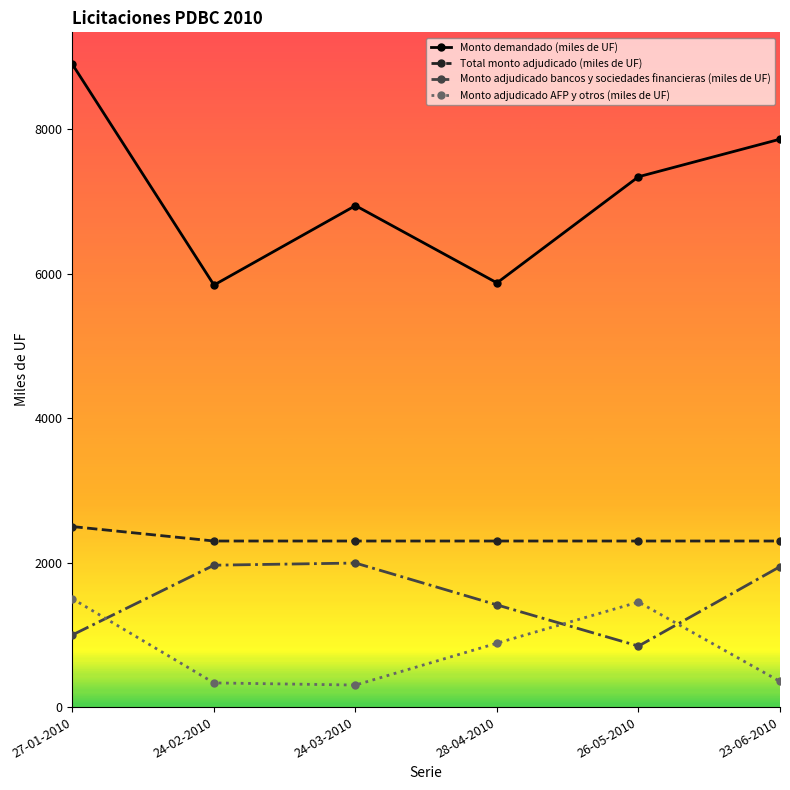

At which category does Monto demandado (miles de UF) reach its first local peak?

24-03-2010